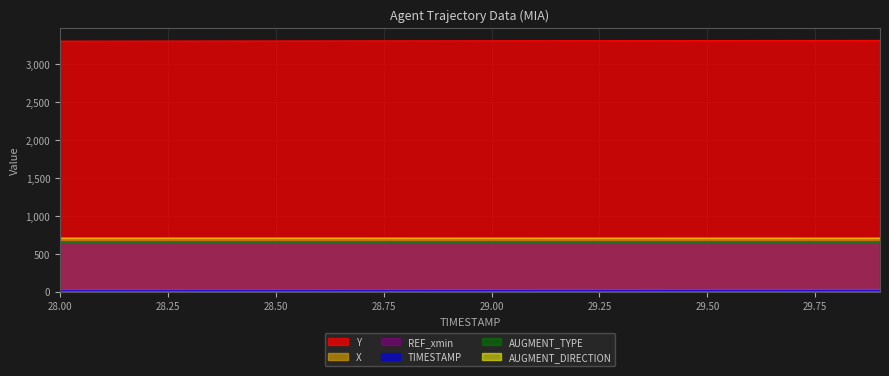

What is the maximum value for X?

706.2